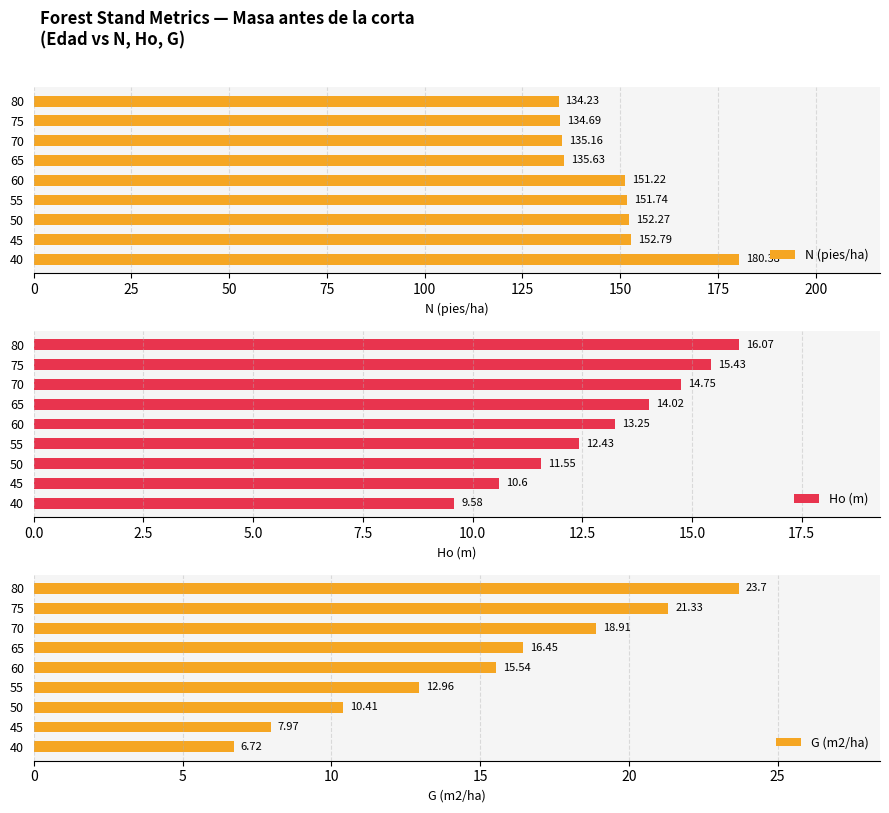

The N (pies/ha) series shows 283.8 at 40. True or false?

False